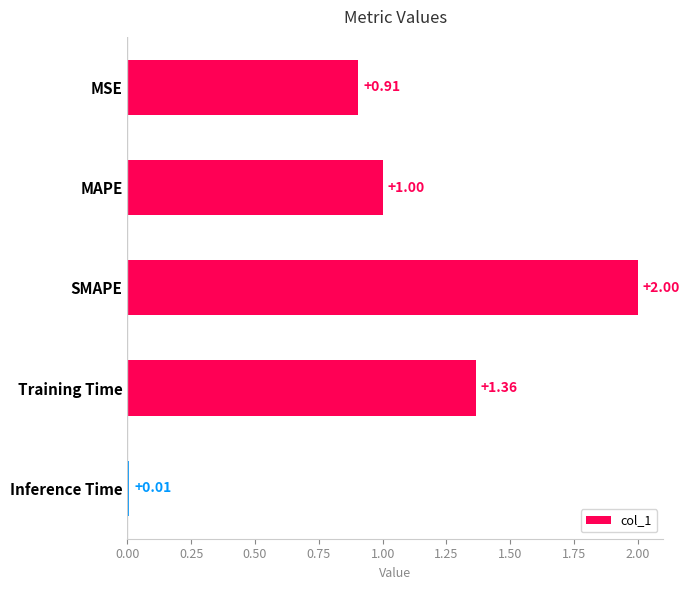

Where is the data nearest to the value 1?

MAPE